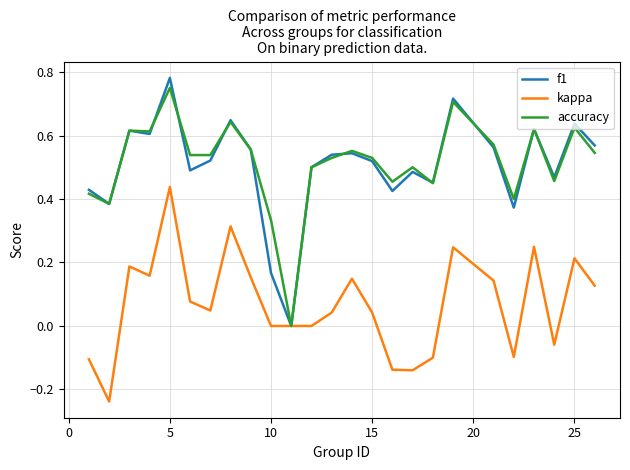

Which series has the largest range (max minus min)?

f1